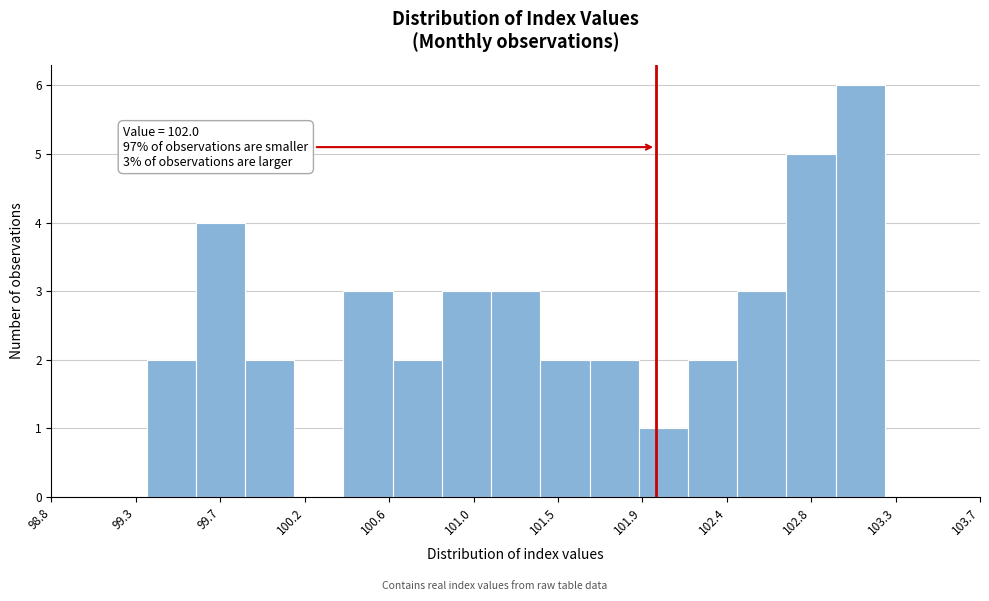

Over which range of the x-axis is the bar tallest?

102.95 to 103.20